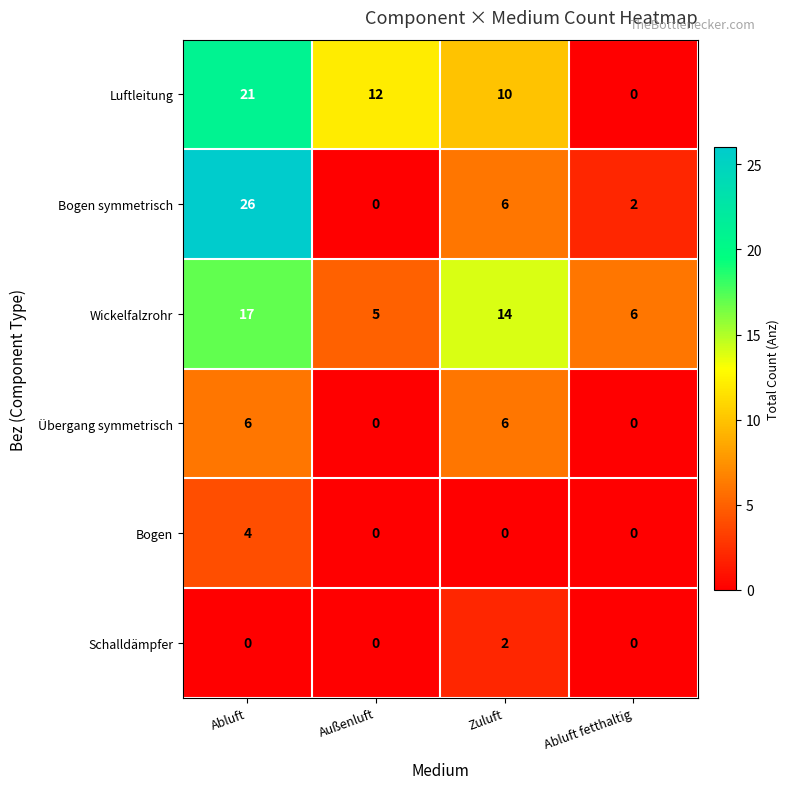

Which series has the widest spread of values?

Bogen symmetrisch